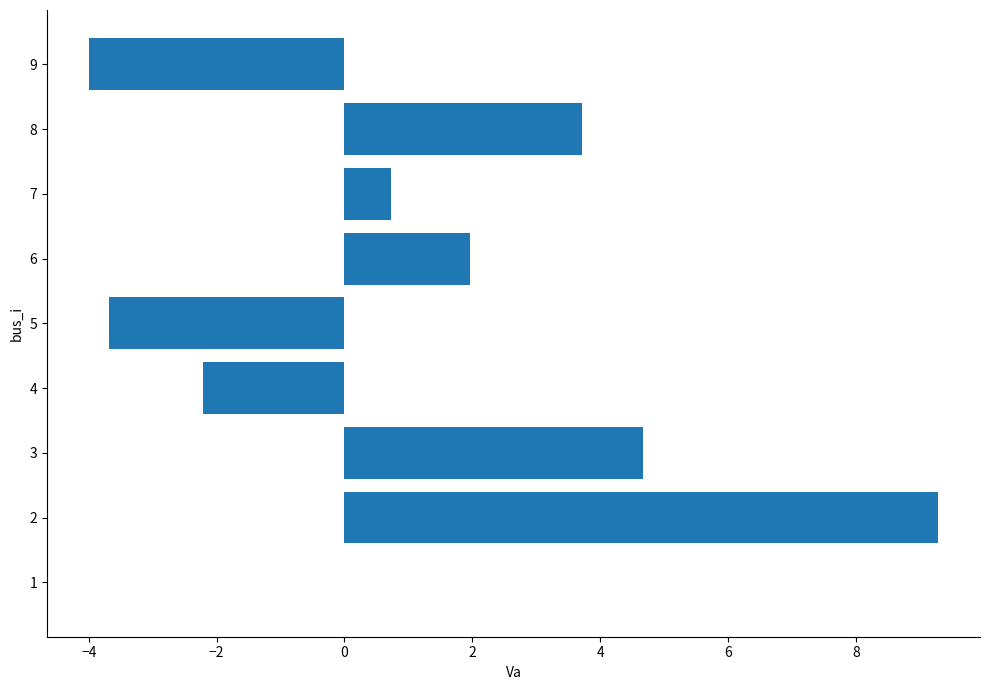

At which label is the value closest to 2?

6